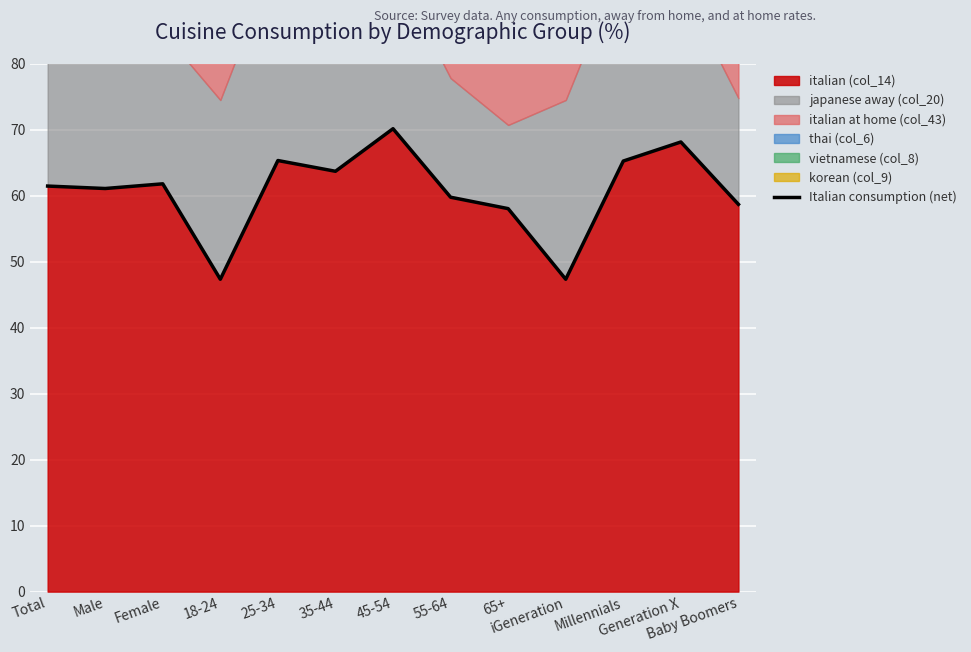

What is the maximum value shown in the chart?

70.1